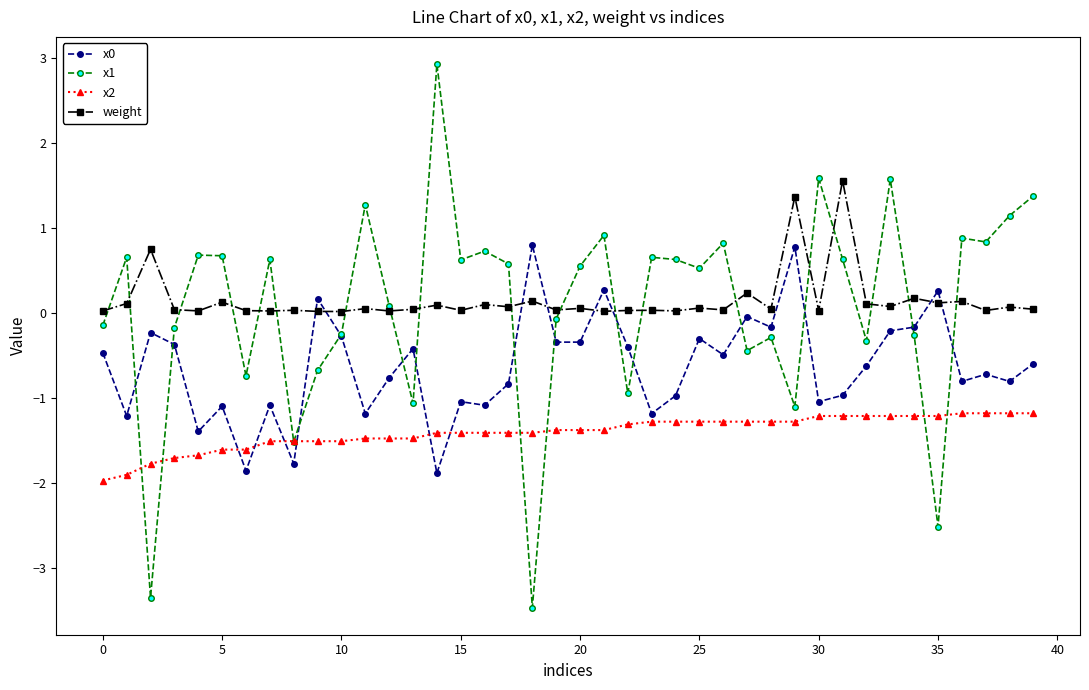

Which series has the largest range (max minus min)?

x1